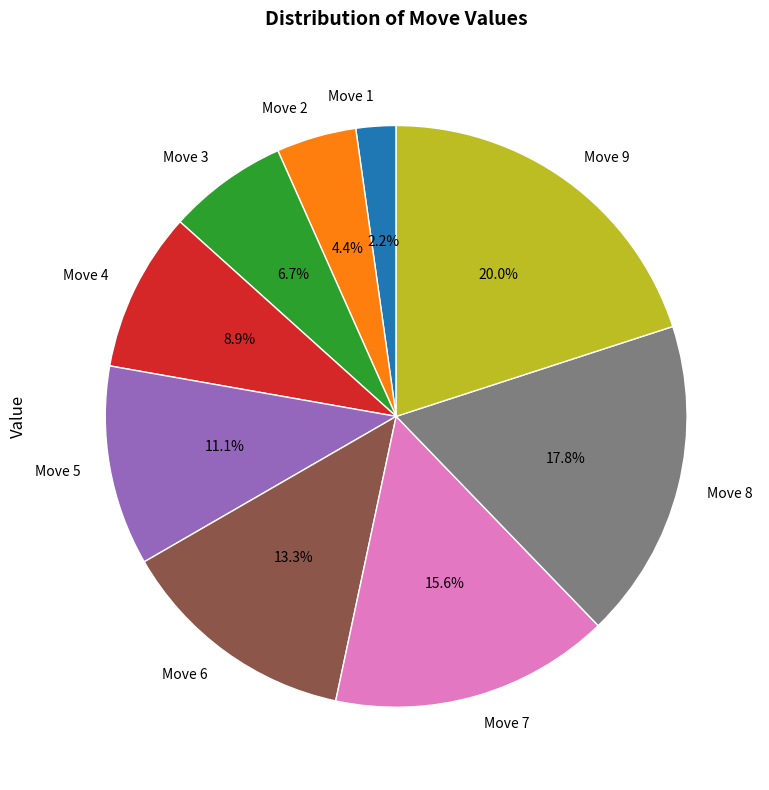

Is Move 9 the majority of the pie?

No